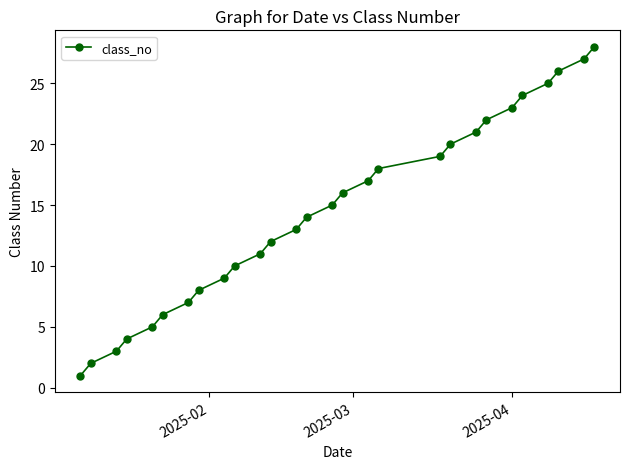

True or false: there are more than 0 points higher than both neighbors.

False